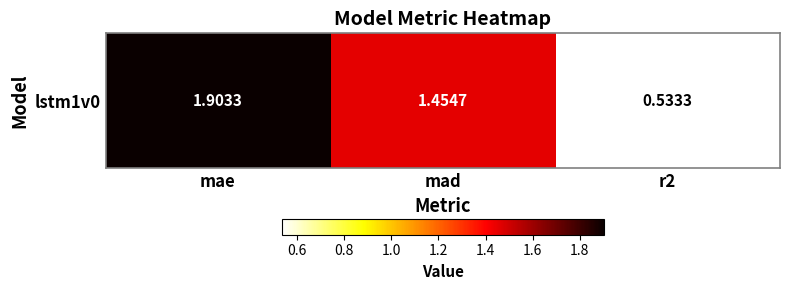

How many values are below 1?

1